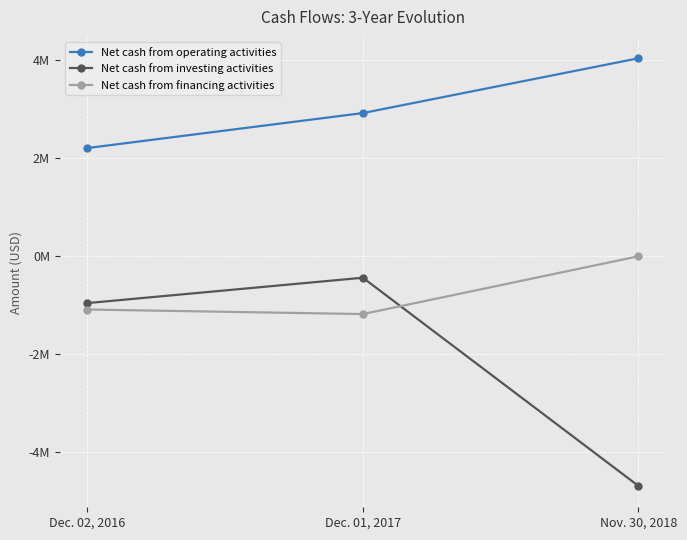

Which series has the widest spread of values?

Net cash from investing activities